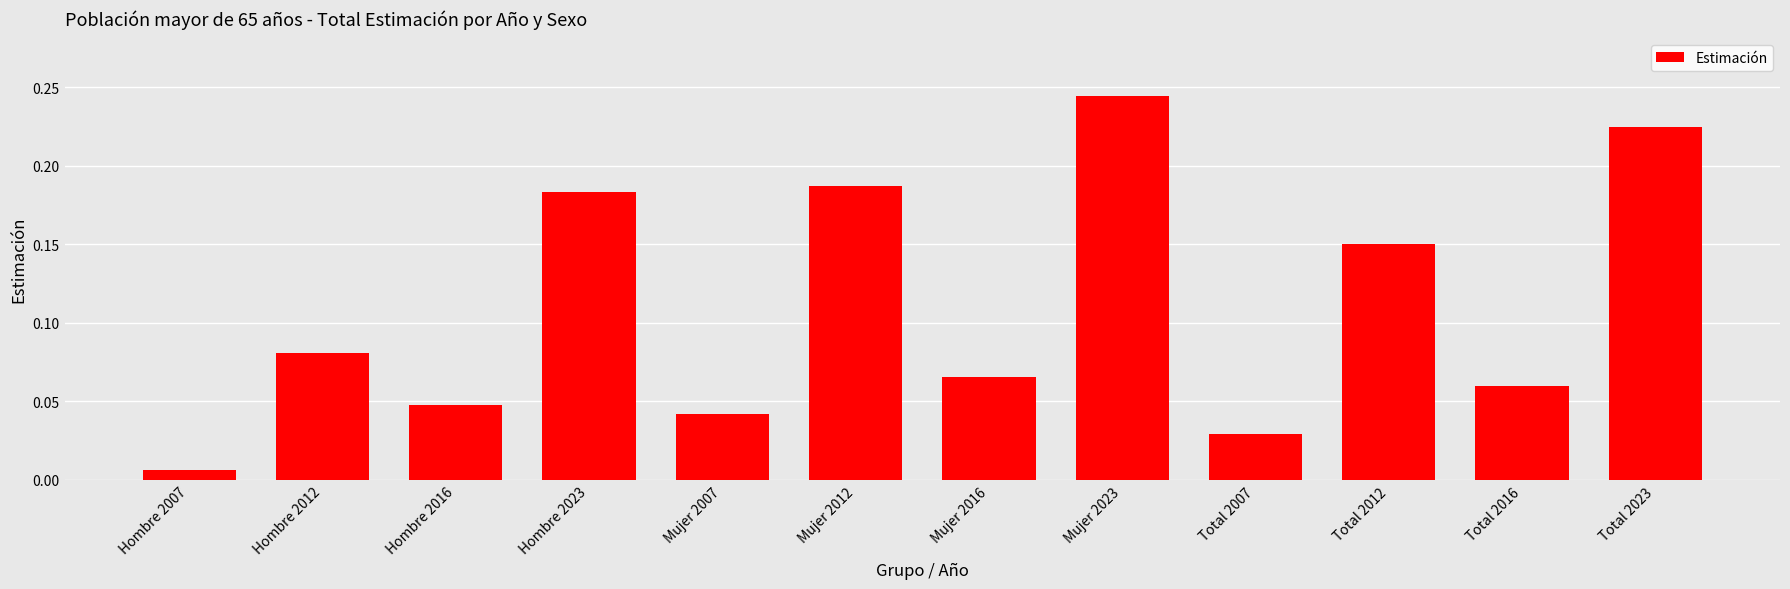

What is the sum of all values?

1.3